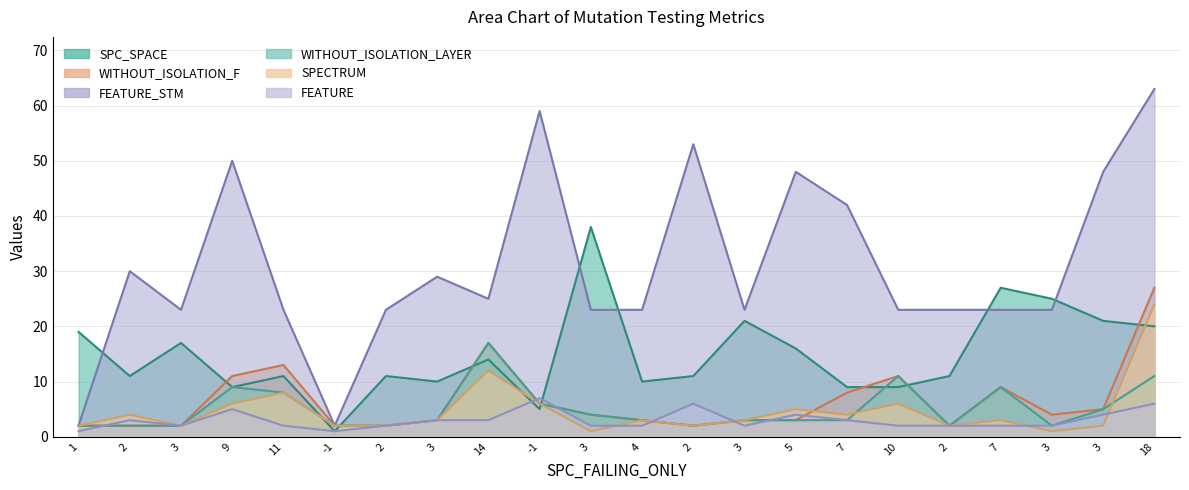

Which series has the largest range (max minus min)?

FEATURE_STM